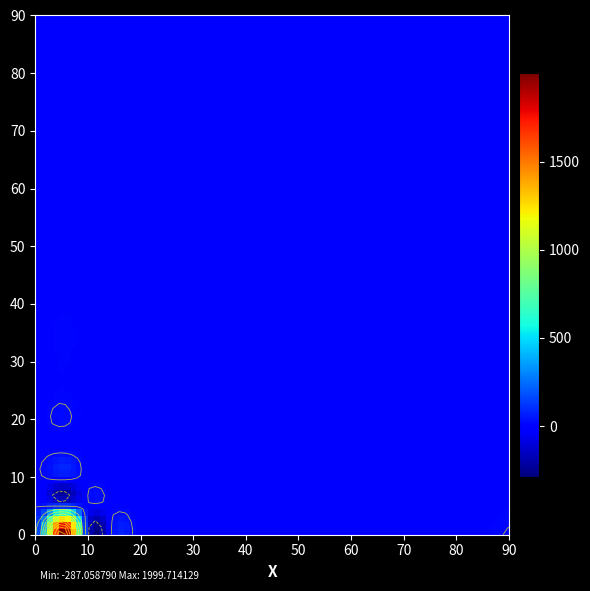

At which category is the sum across all series the highest?

1